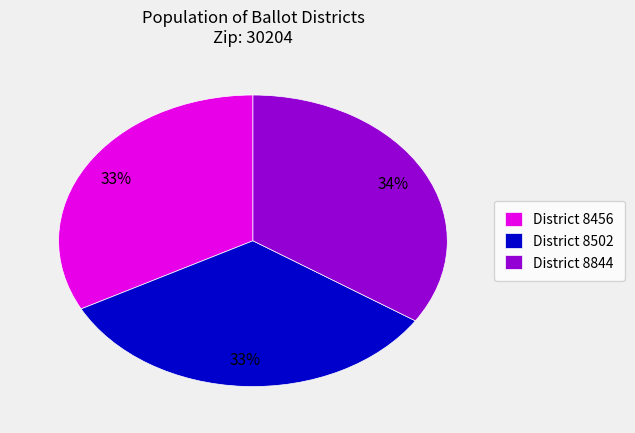

Approximately how many times larger is the value at District 8502 compared to District 8844?

1.0